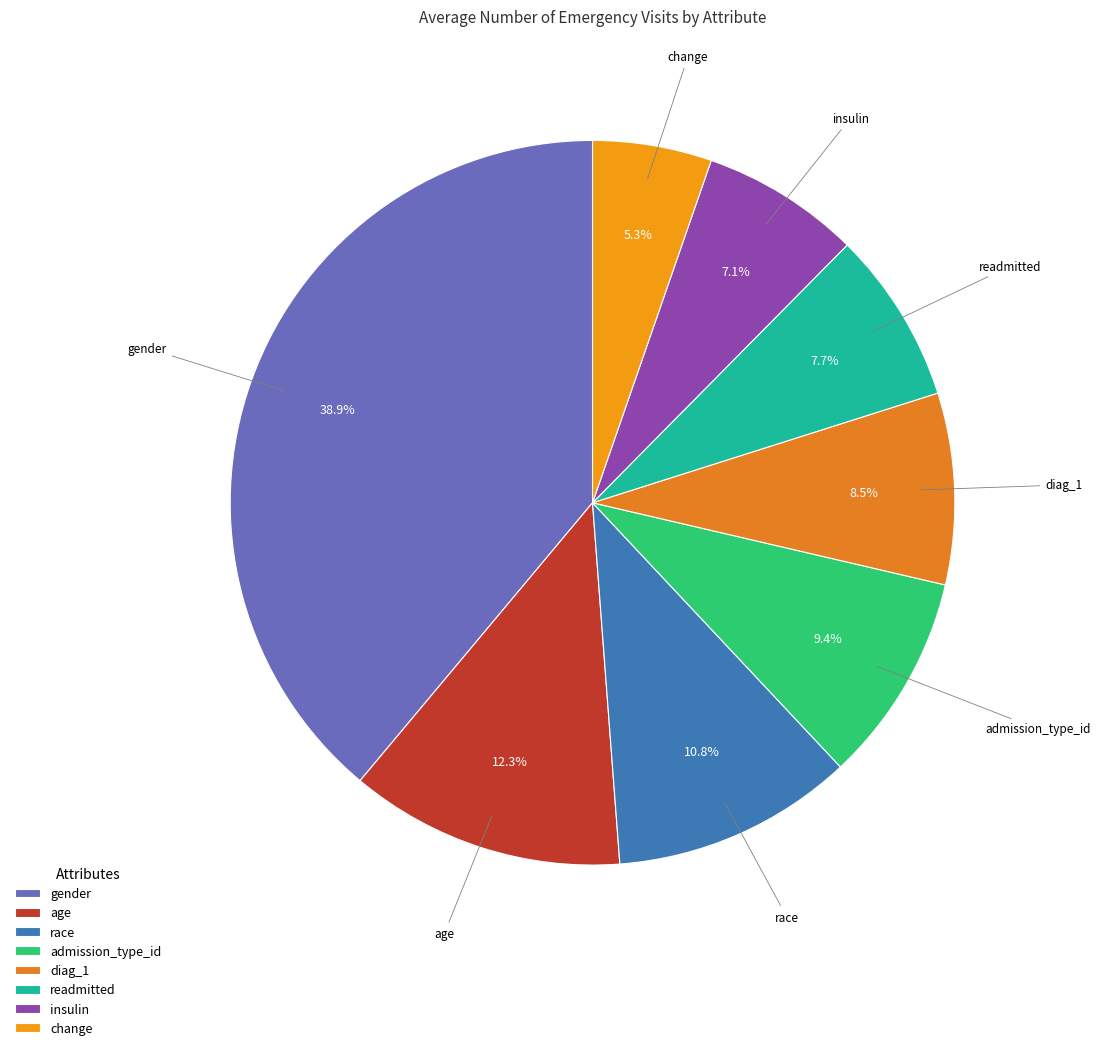

How many segments does this pie chart have?

8